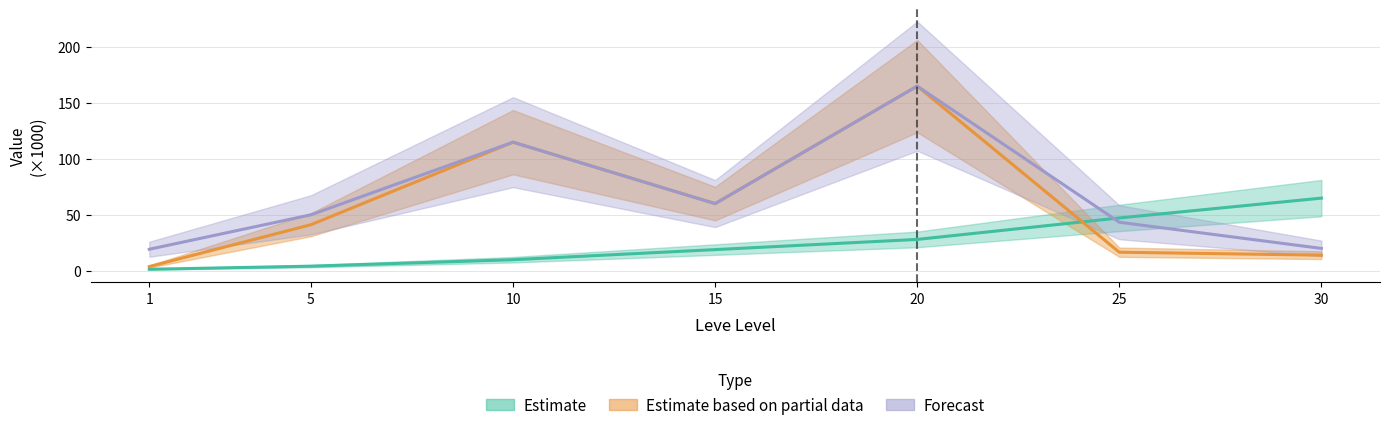

The value of LevePriceHQ at 5 is 23.5. True or false?

False